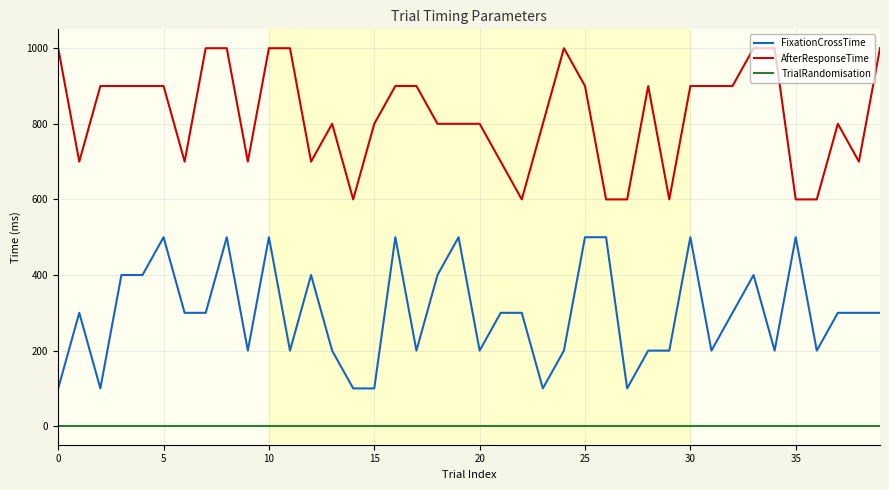

True or false: FixationCrossTime and AfterResponseTime cross at least once.

False